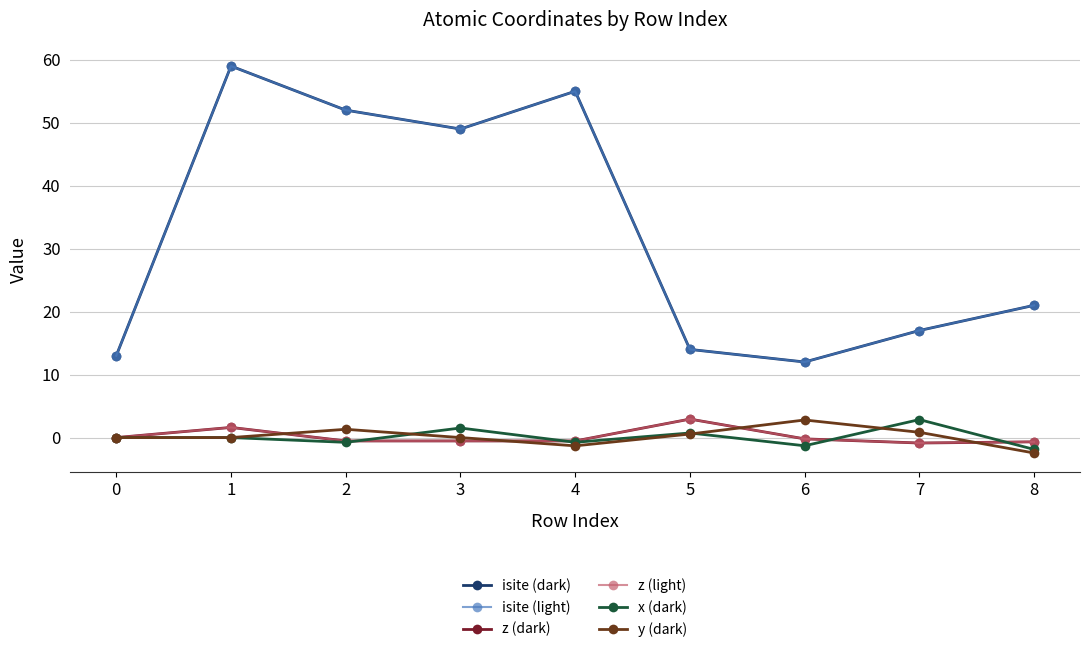

Which series has the largest total across all categories?

isite (dark)